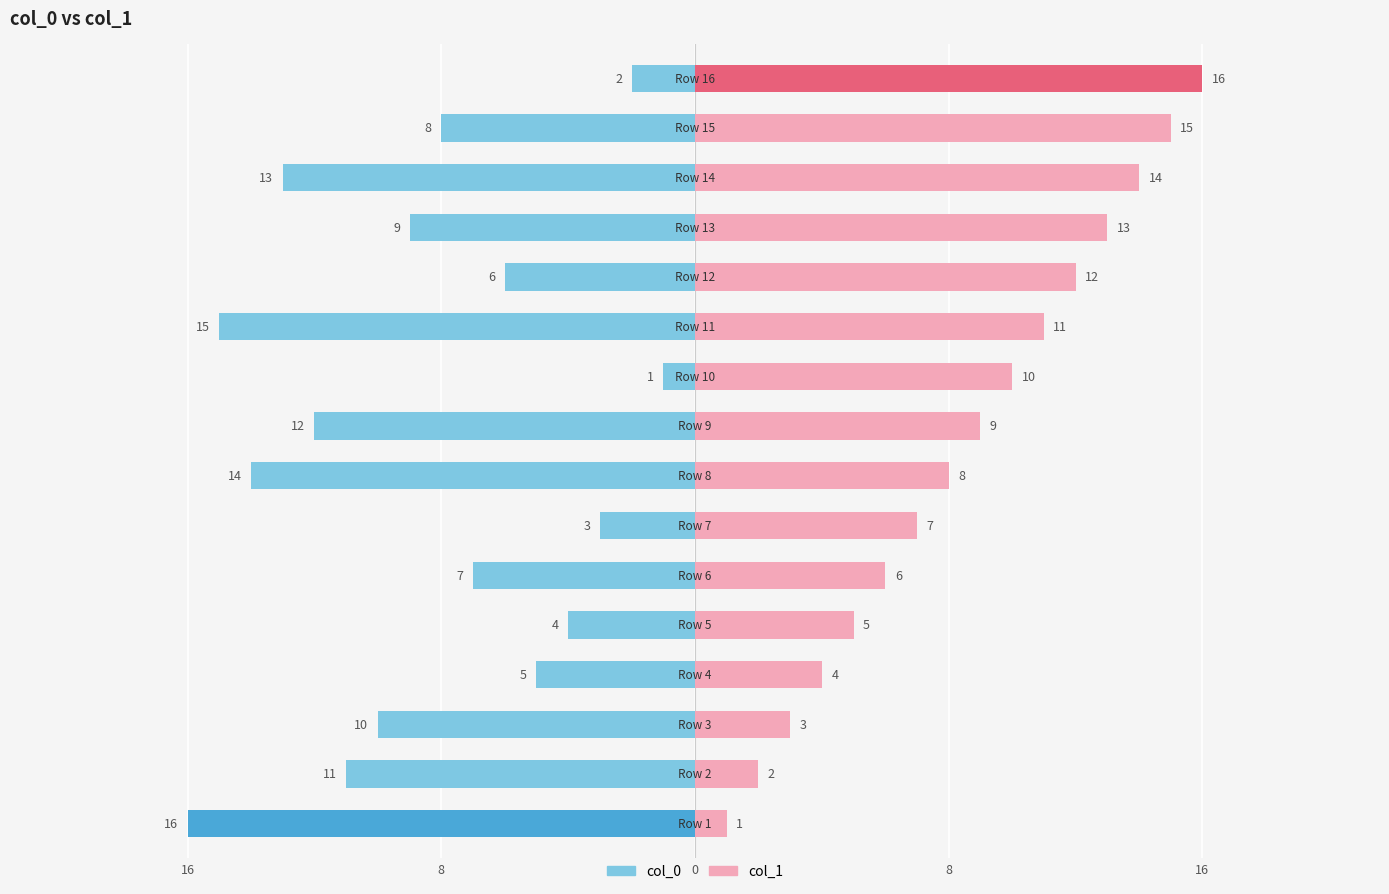

Between 11 and 15, which series saw the biggest shift?

col_0